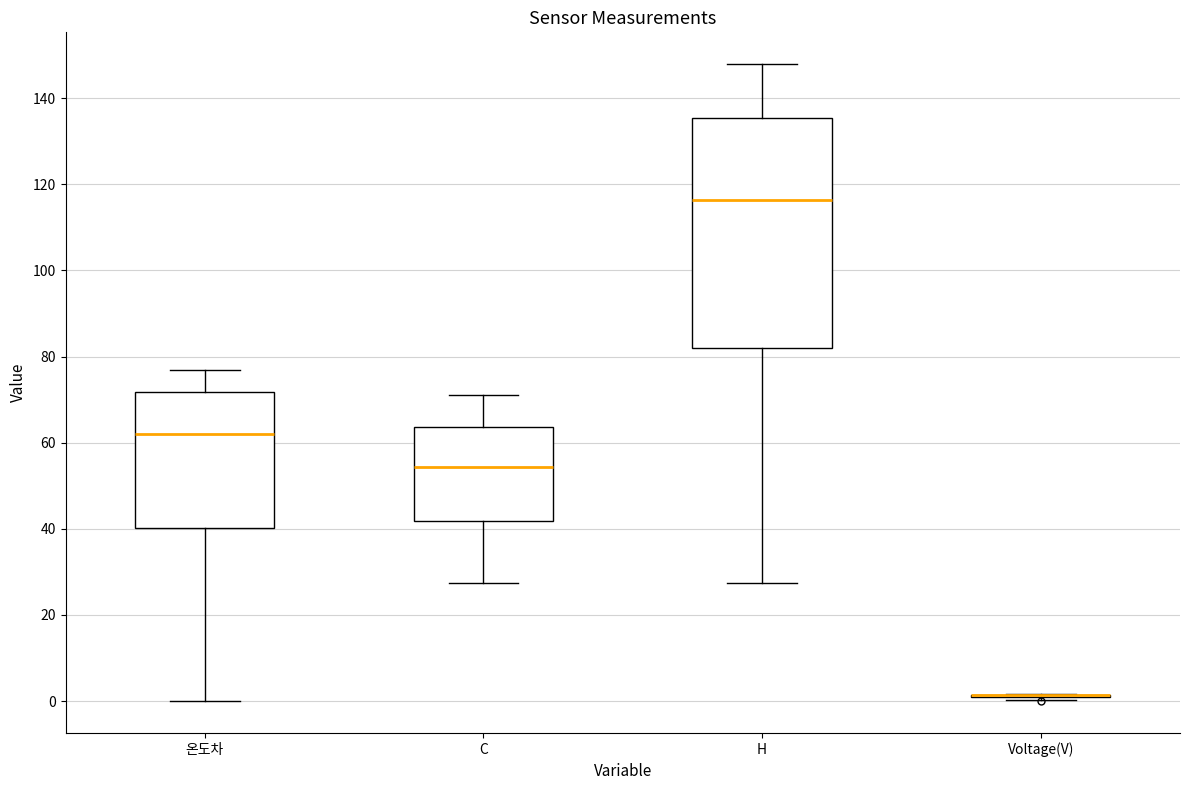

Reading left to right, transcribe this box plot: for each box, give where its median line is, the range the box spans, and where its two whiskers end, as read against the y-axis. The values are not printed on the chart, so give them approximately, as read against the axis.

온도차: median 62, box 40 to 72, whiskers 0 to 76
C: median 54, box 42 to 64, whiskers 28 to 72
H: median 116, box 82 to 136, whiskers 28 to 148
Voltage(V): box collapsed to a line at 2, whiskers 0 to 2